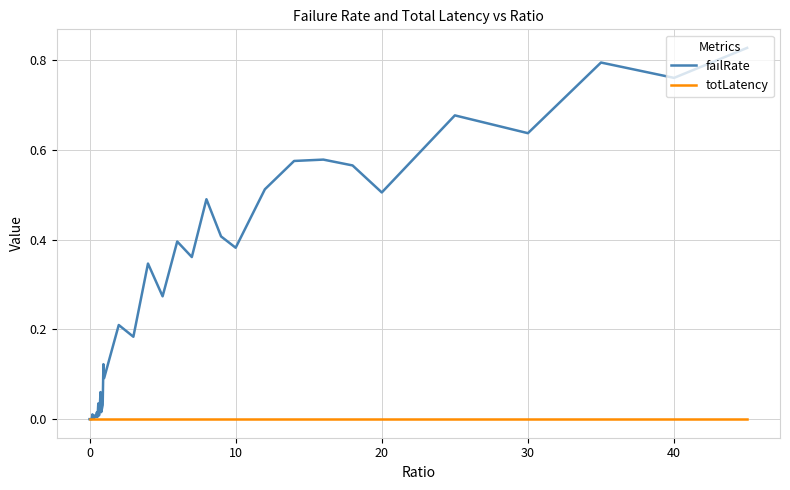

Which series has the largest total across all categories?

failRate